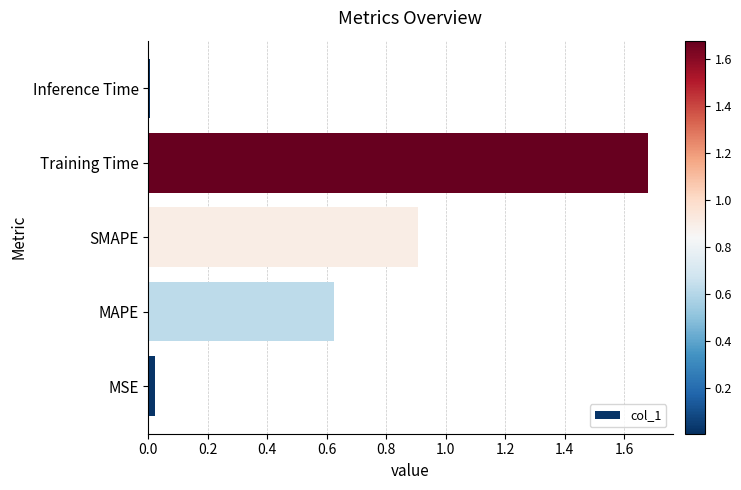

Which label corresponds to the largest value in the chart?

Training Time